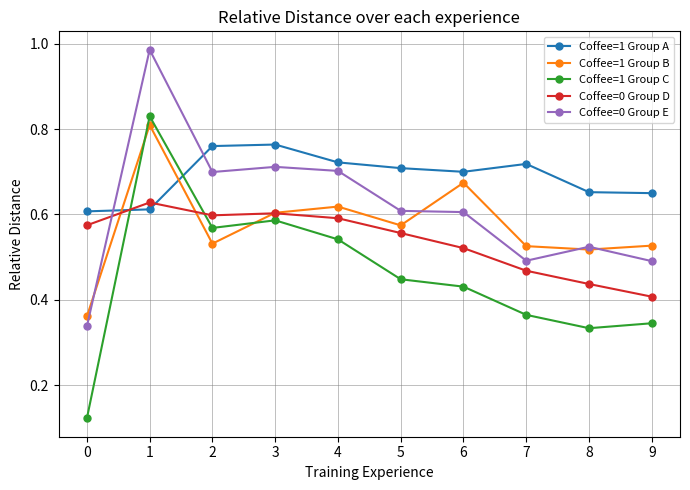

Where is the first local minimum for Coffee=1 Group C?

2